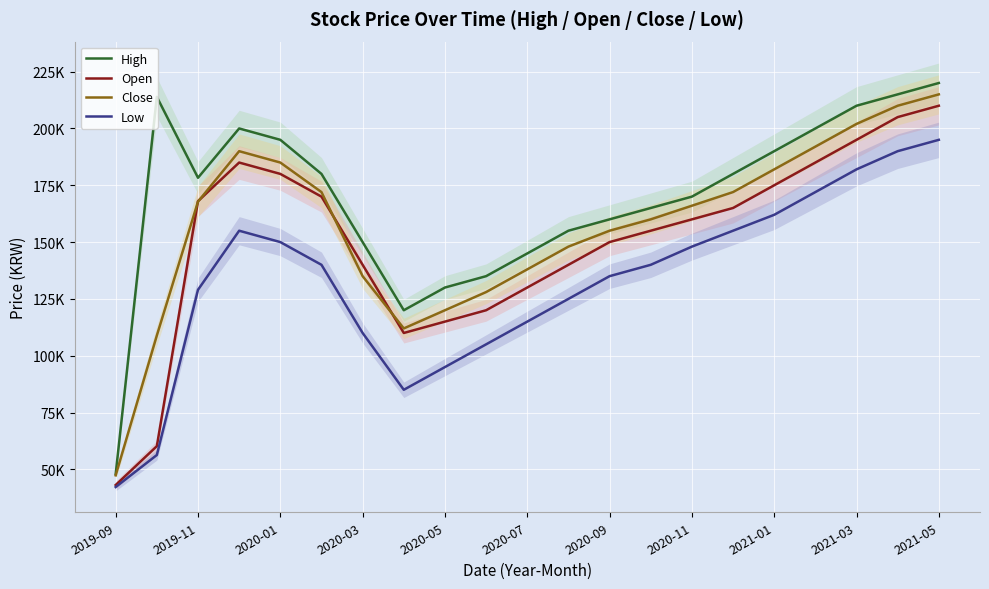

At which category does High reach its first local valley?

2019-11